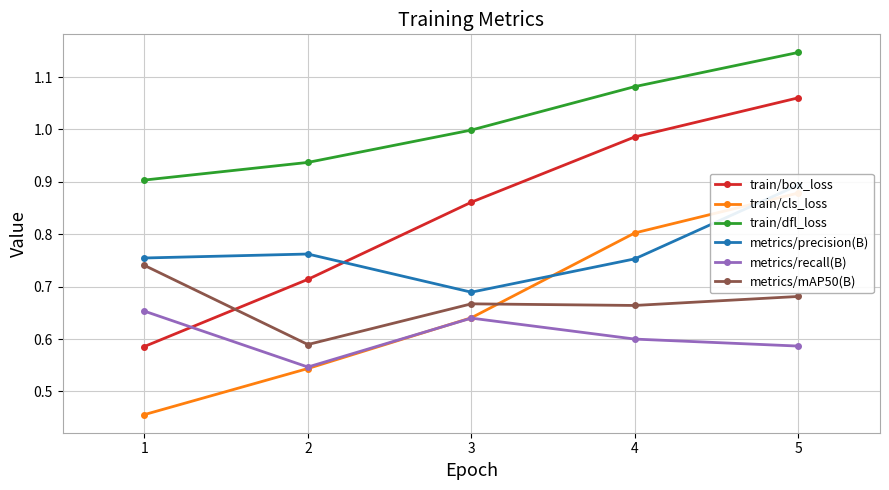

True or false: train/box_loss and metrics/precision(B) intersect in this chart.

True